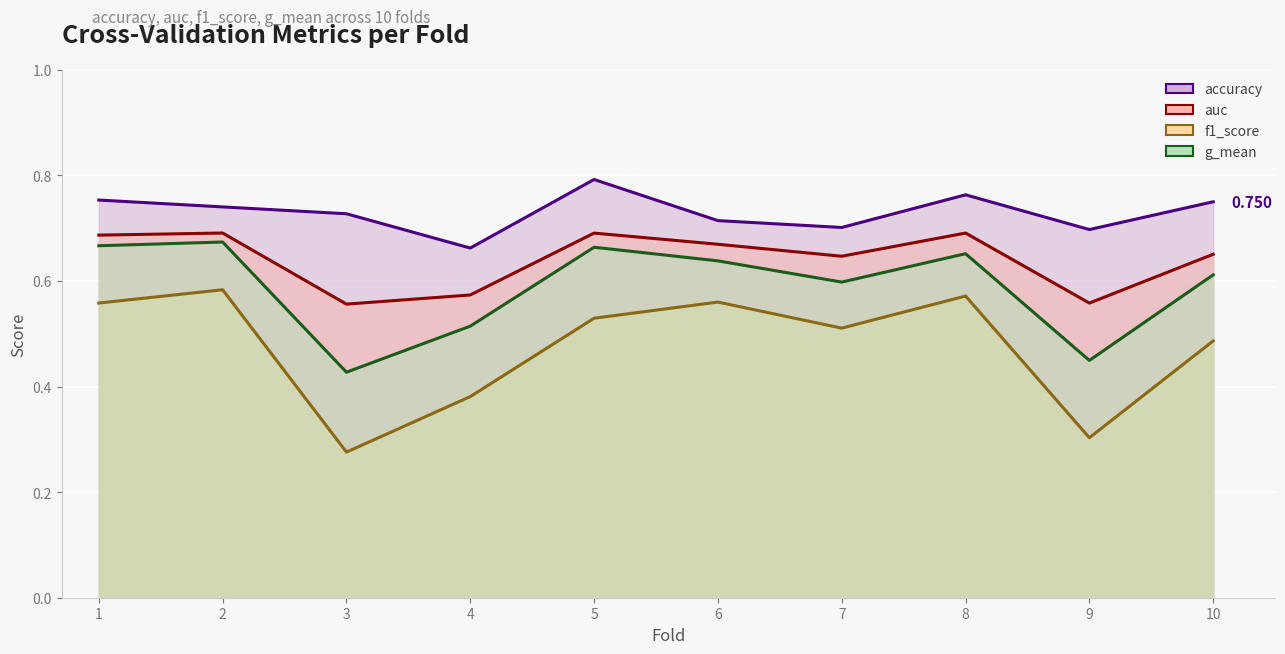

Reading left to right, list all the values displayed in this chart.

accuracy: 0.8	0.7	0.7	0.7	0.8	0.7	0.7	0.8	0.7	0.8
auc: 0.7	0.7	0.6	0.6	0.7	0.7	0.6	0.7	0.6	0.7
f1_score: 0.6	0.6	0.3	0.4	0.5	0.6	0.5	0.6	0.3	0.5
g_mean: 0.7	0.7	0.4	0.5	0.7	0.6	0.6	0.7	0.4	0.6